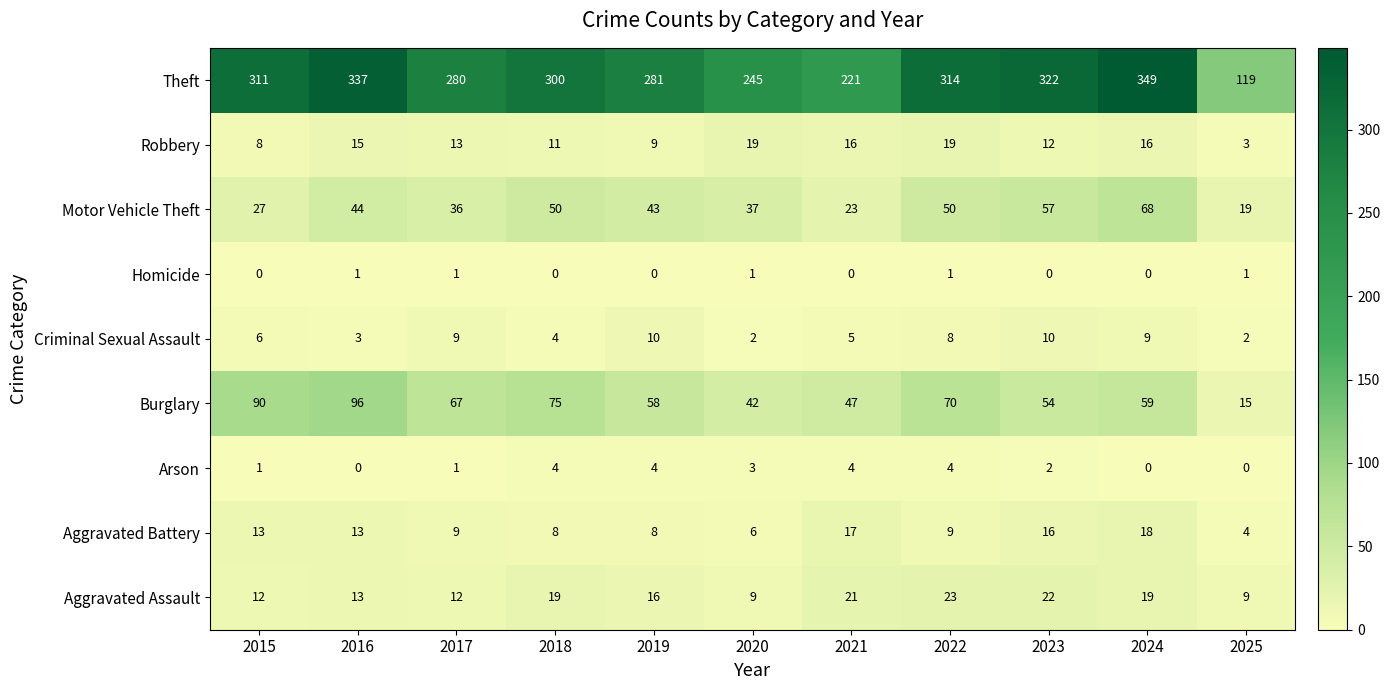

What is the total value across all series at 2015?

468